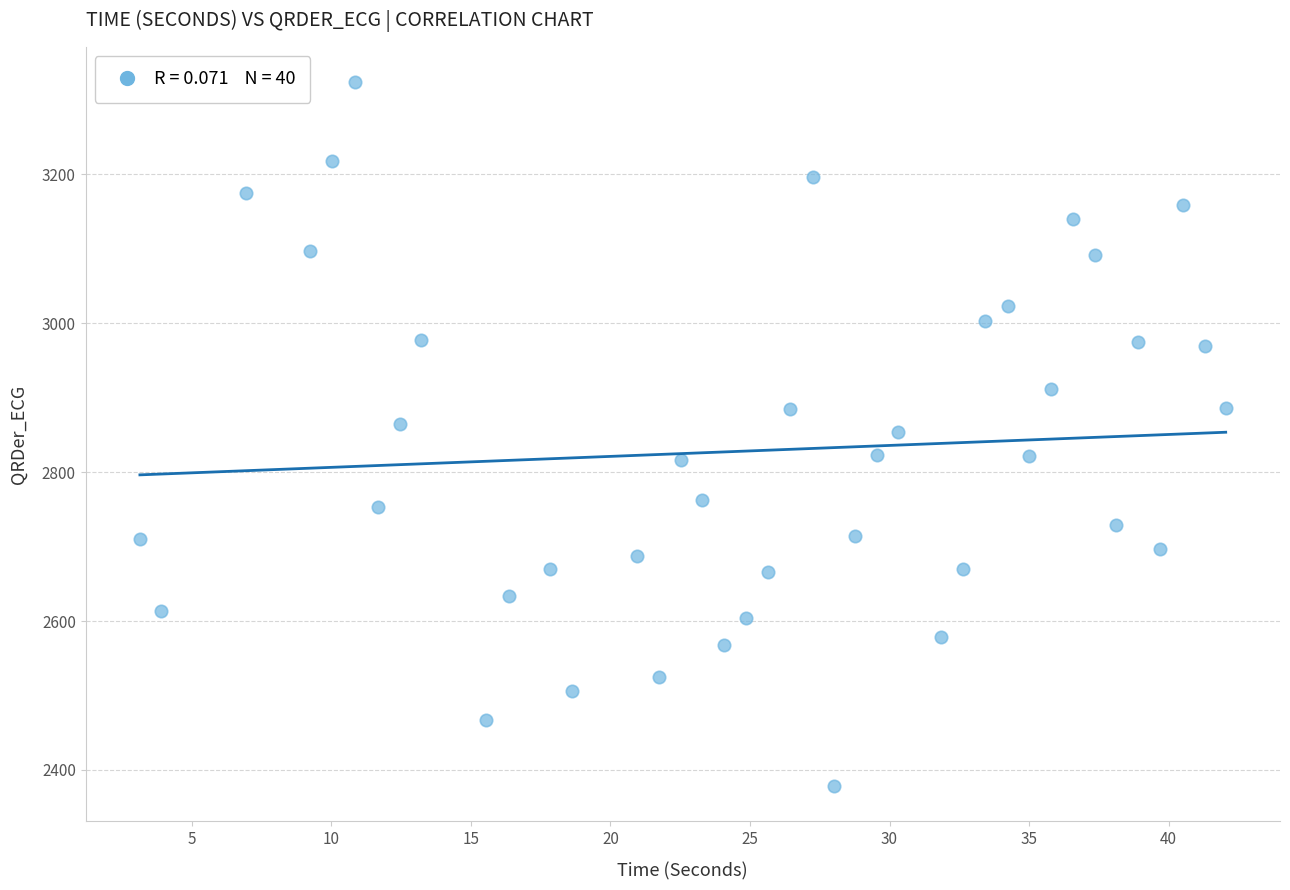

What is the range of Y values (max minus min)?

945.7